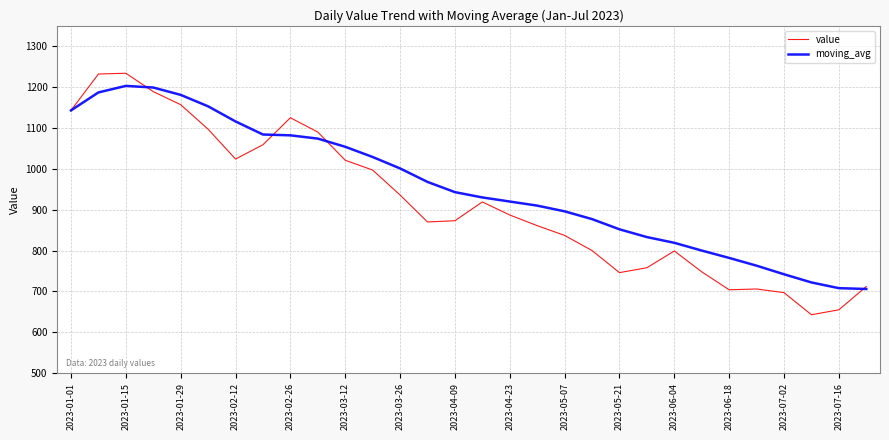

Which series has the largest total across all categories?

moving_avg